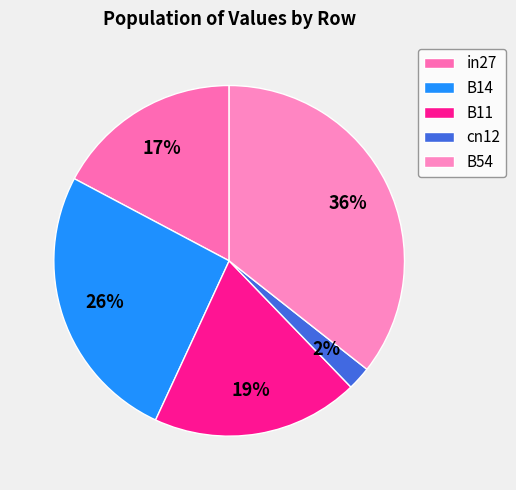

Rank the categories by value from highest to lowest.

B54, B14, B11, in27, cn12